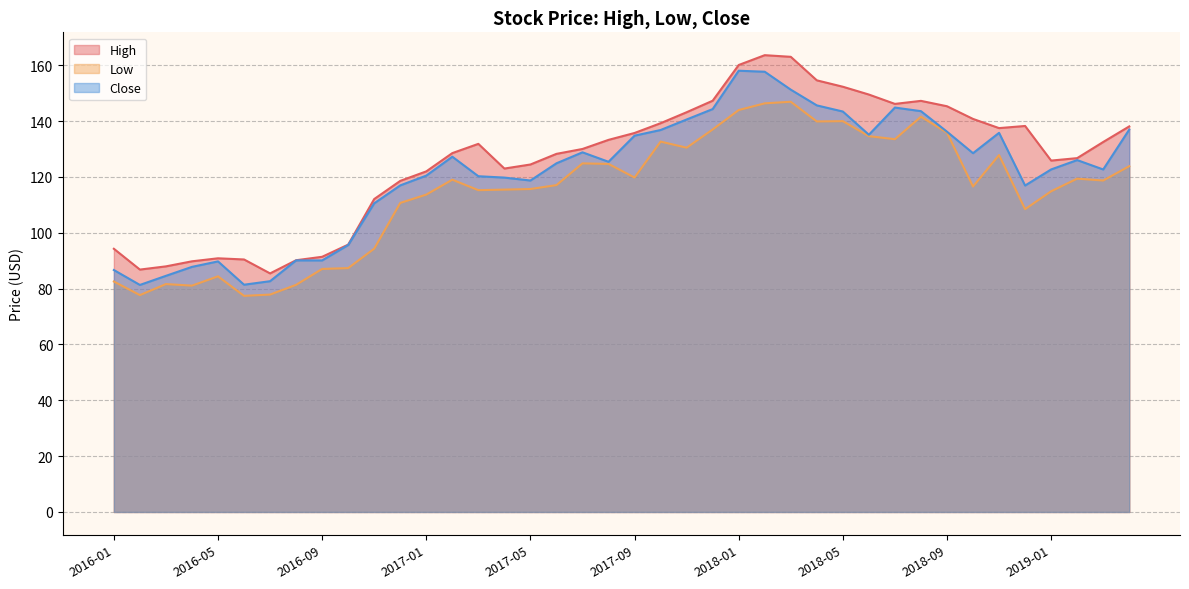

What is the label of the 33rd point from the left?

2018-09